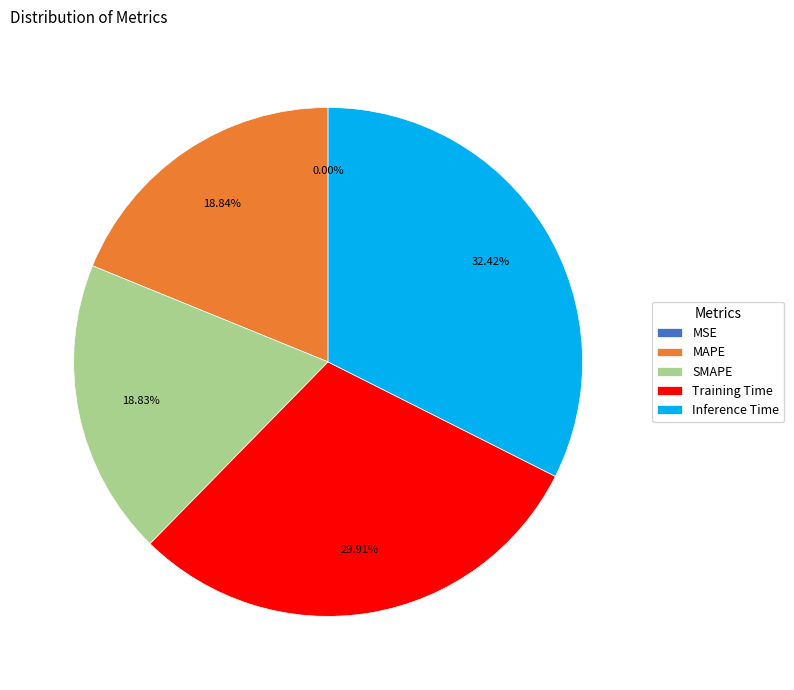

Combined, do Inference Time and MAPE account for over 50%?

Yes